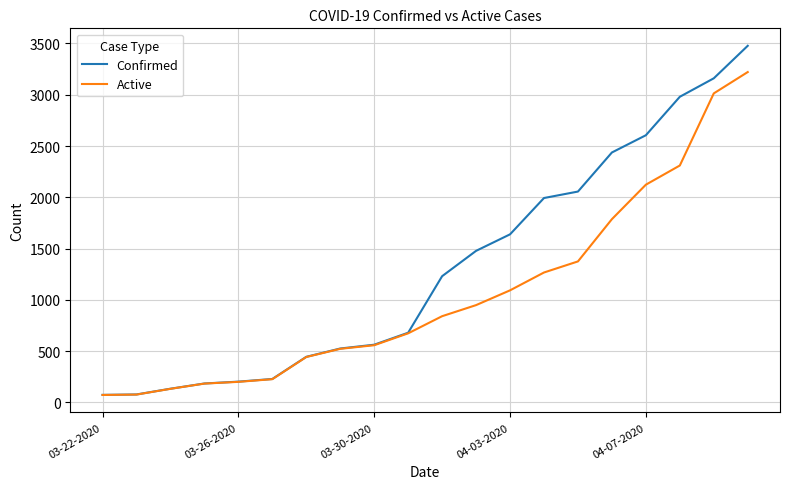

How many lines are shown in the chart?

2